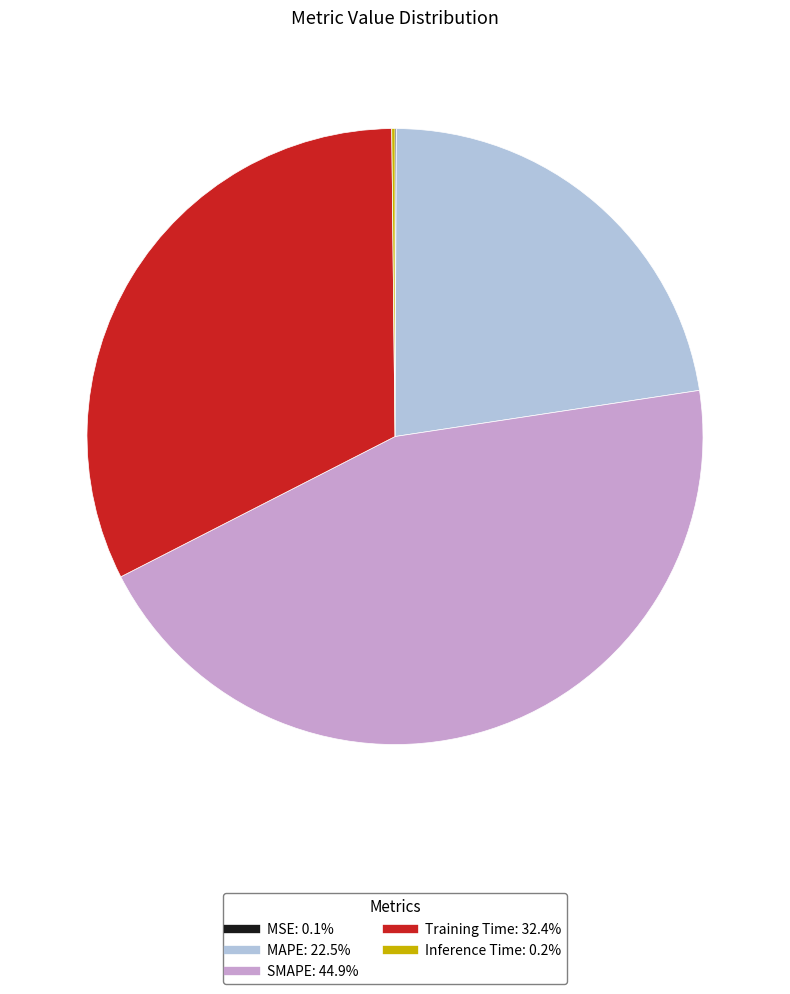

Is there any slice that represents more than half of the pie?

No